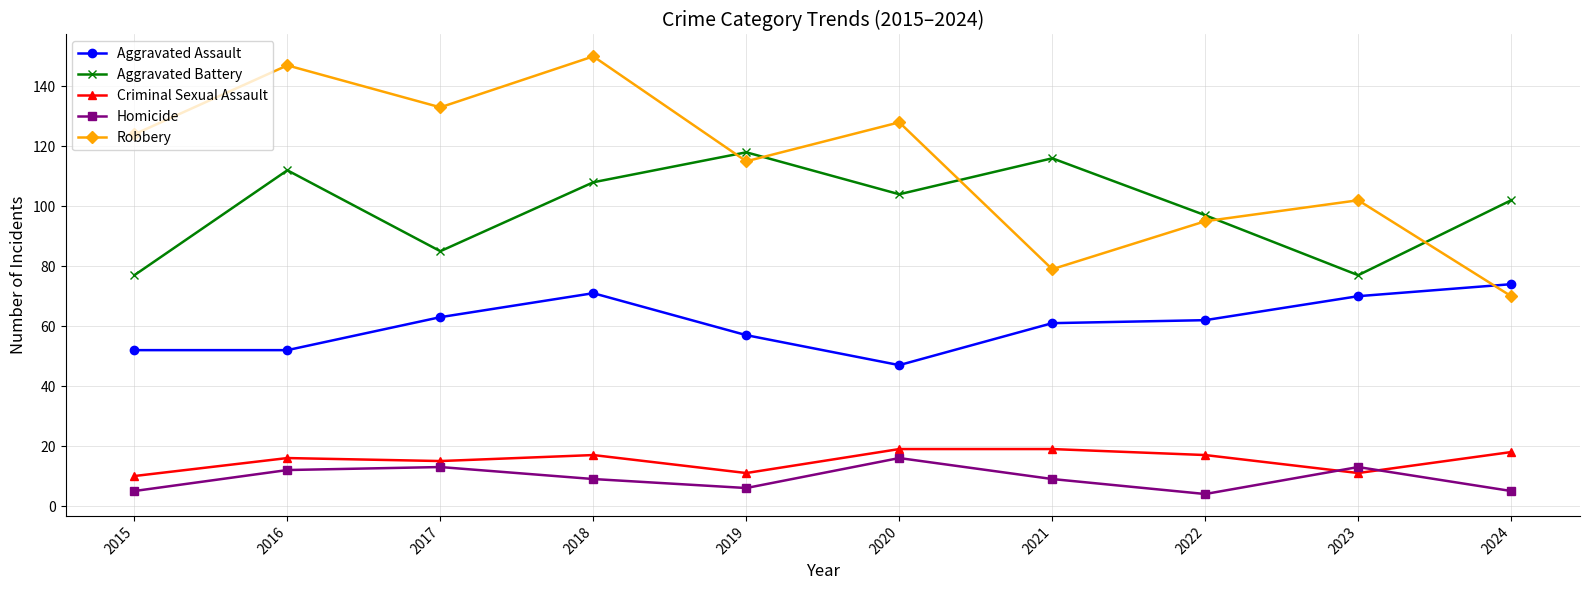

The Aggravated Battery series shows 77 at 2015. True or false?

True